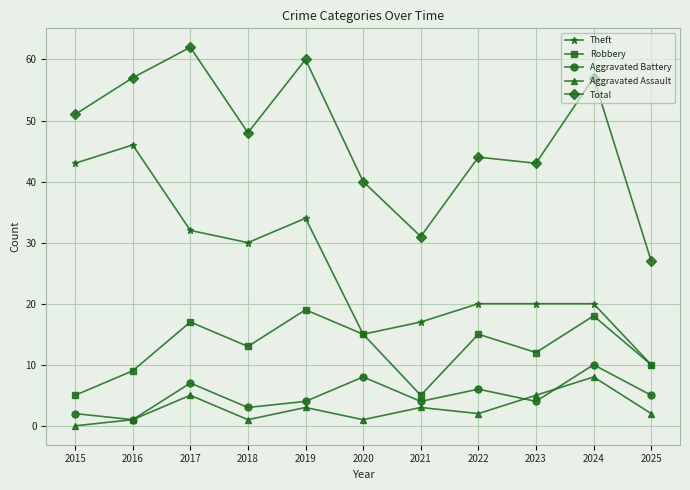

What is the spread (max minus min) of values at 2025?

25